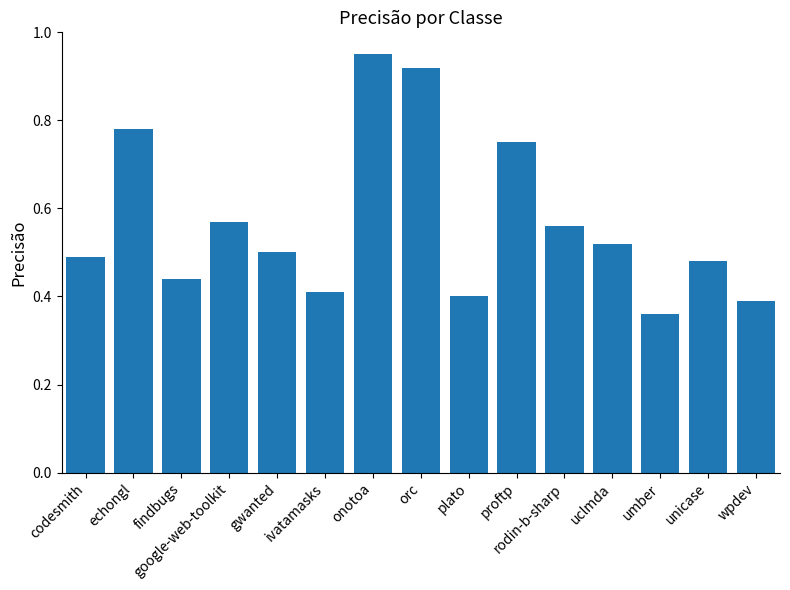

Which label corresponds to the smallest value in the chart?

umber